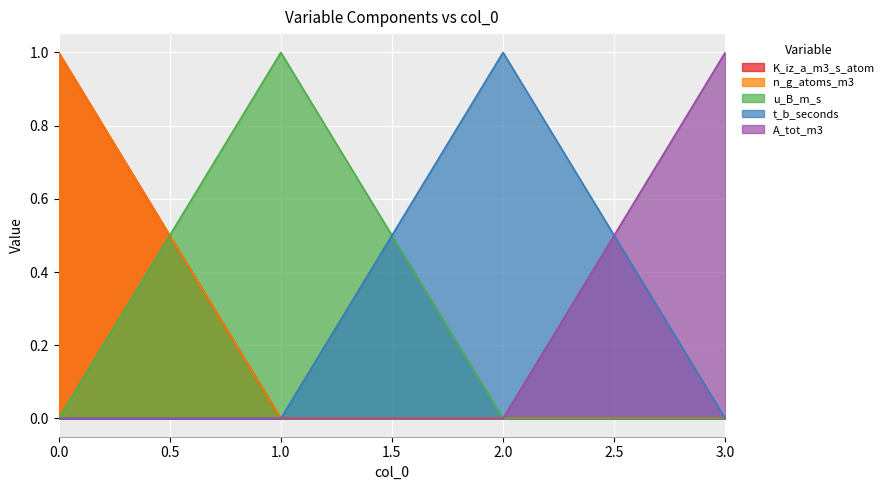

What is the difference between the maximum and minimum values in the A_tot_m3 series?

1